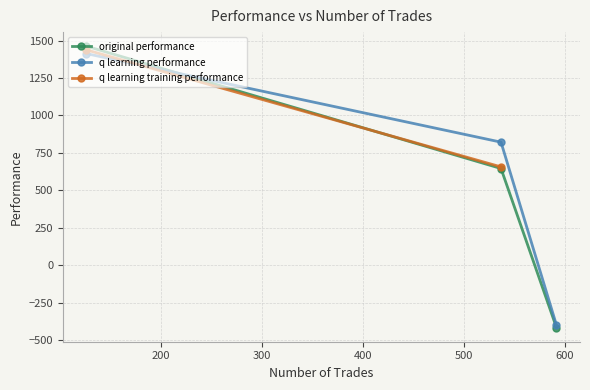

How many series are shown in this chart?

3